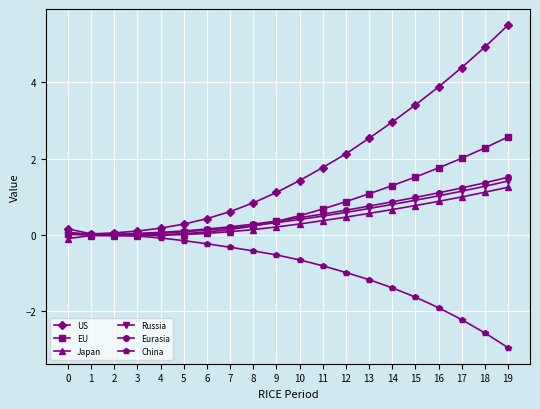

Which series has the widest spread of values?

US